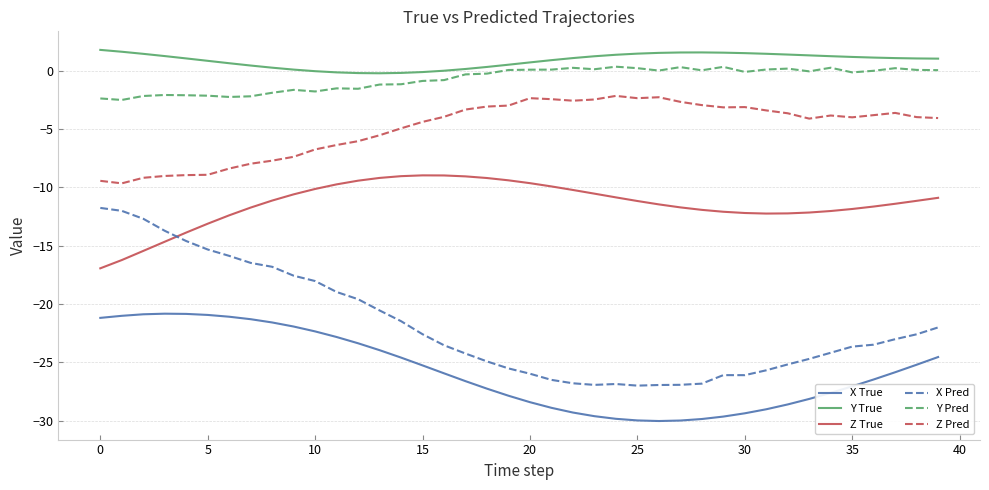

Which series has the largest total across all categories?

Y True